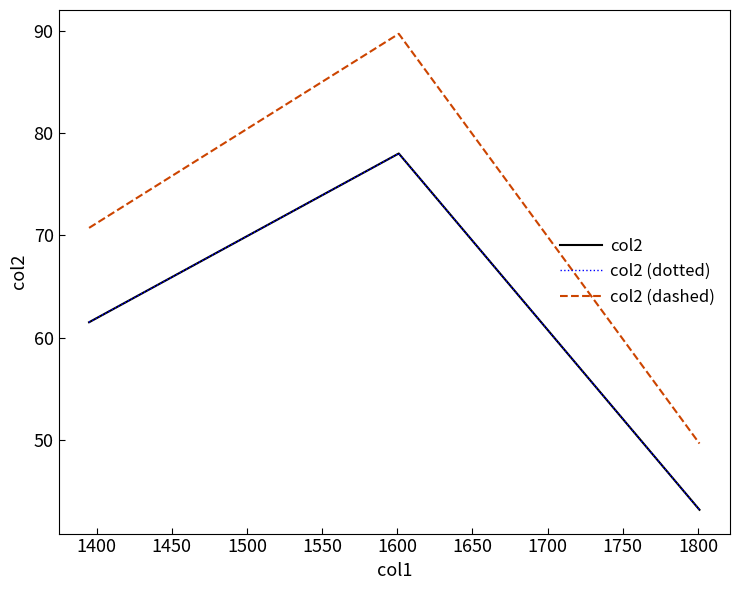

Does the chart have visible grid lines?

No